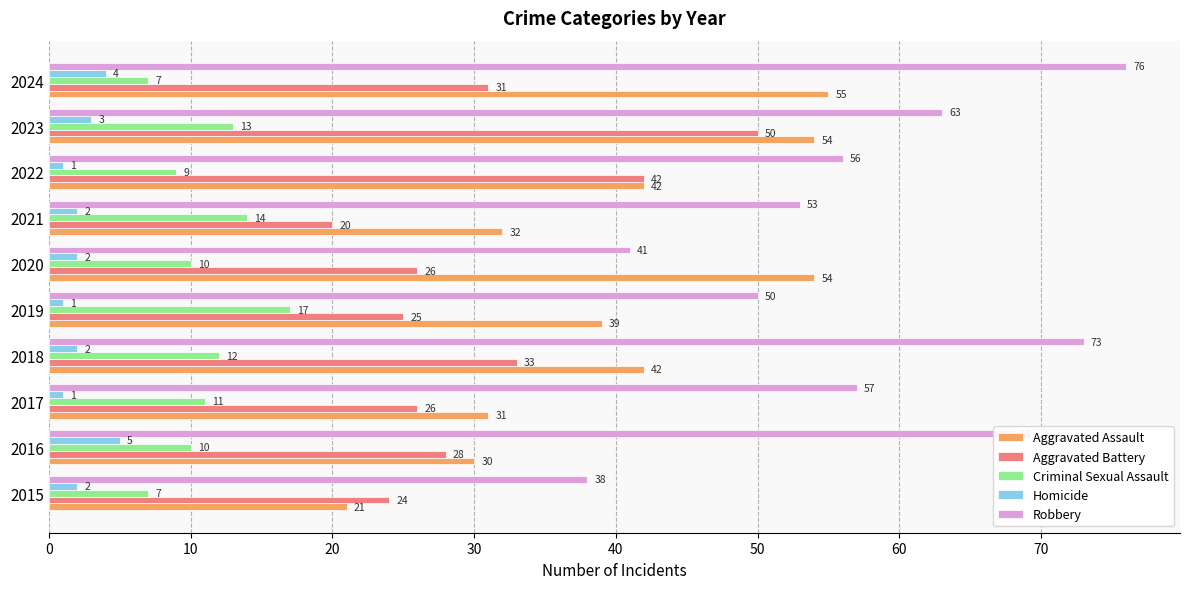

What is the spread (max minus min) of values at 2016?

63